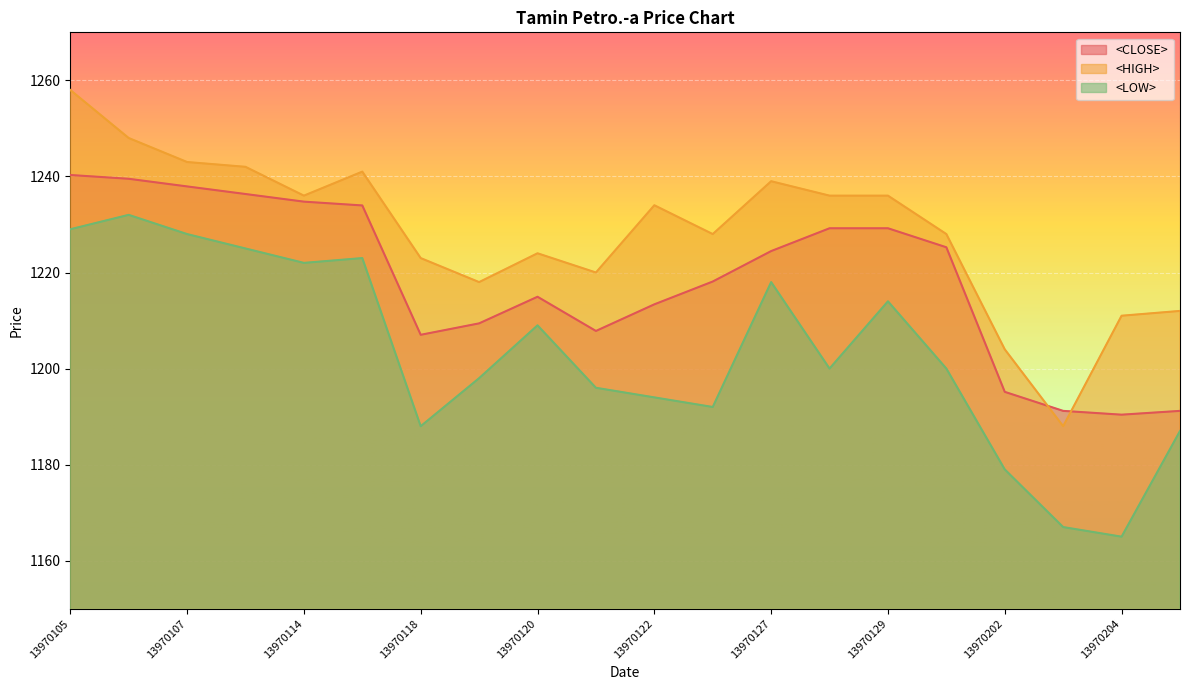

What is the difference between the second highest and second lowest values in the <CLOSE> series?

48.3